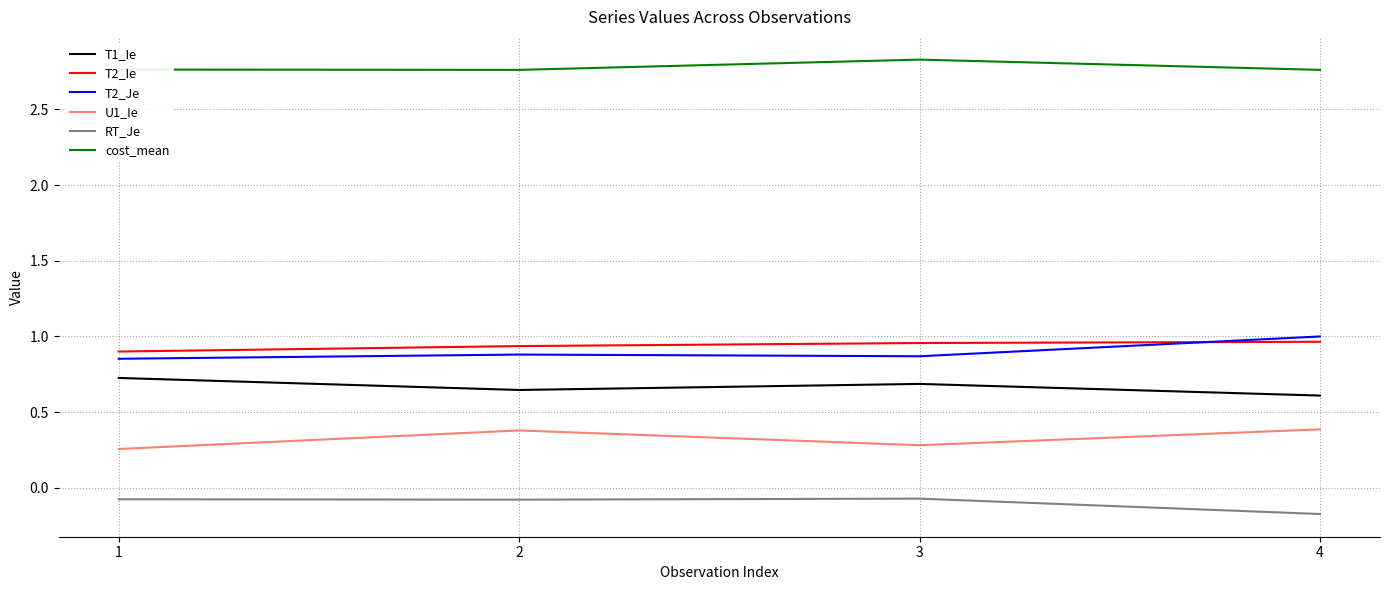

What is the difference between the highest and lowest values at 3?

2.9